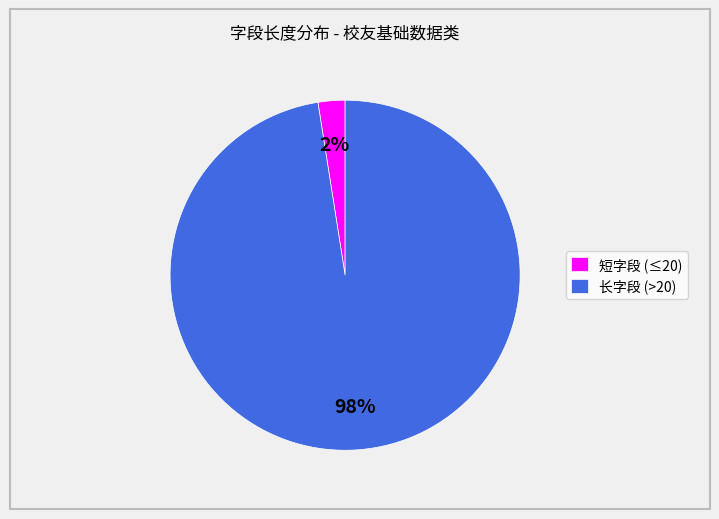

The 短字段 (≤20) slice represents 2% of the pie. True or false?

True